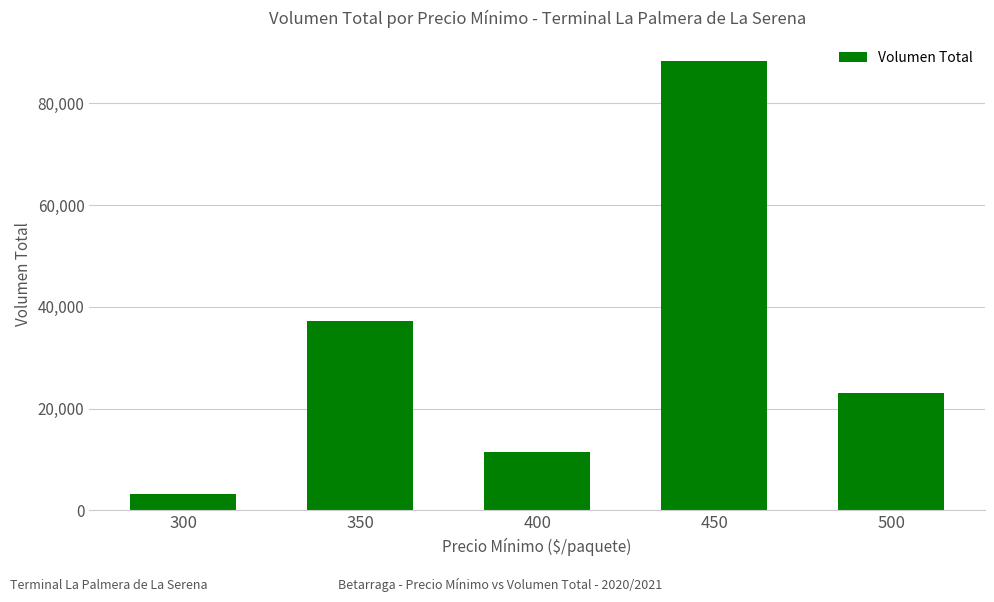

Rank the categories by value from lowest to highest.

300, 400, 500, 350, 450